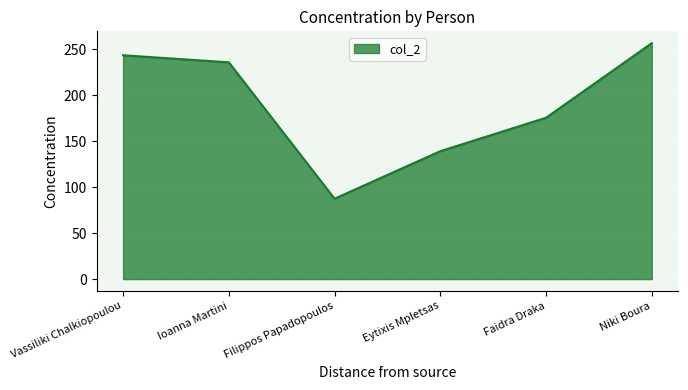

What is the change in value from Ioanna Martini to Niki Boura?

+20.9